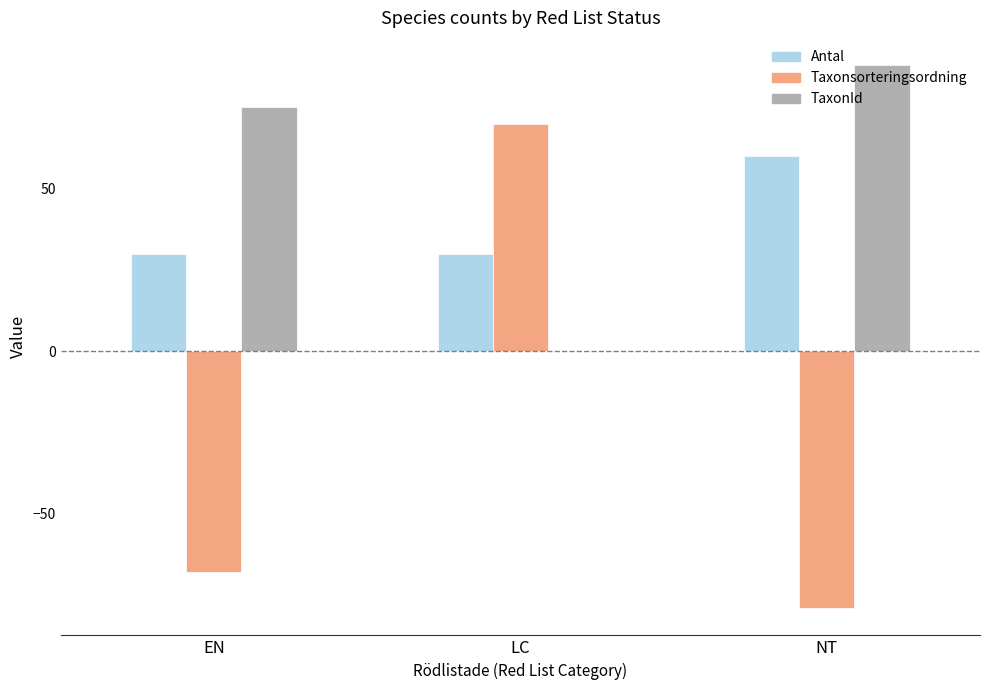

At which category is the sum across all series the highest?

LC